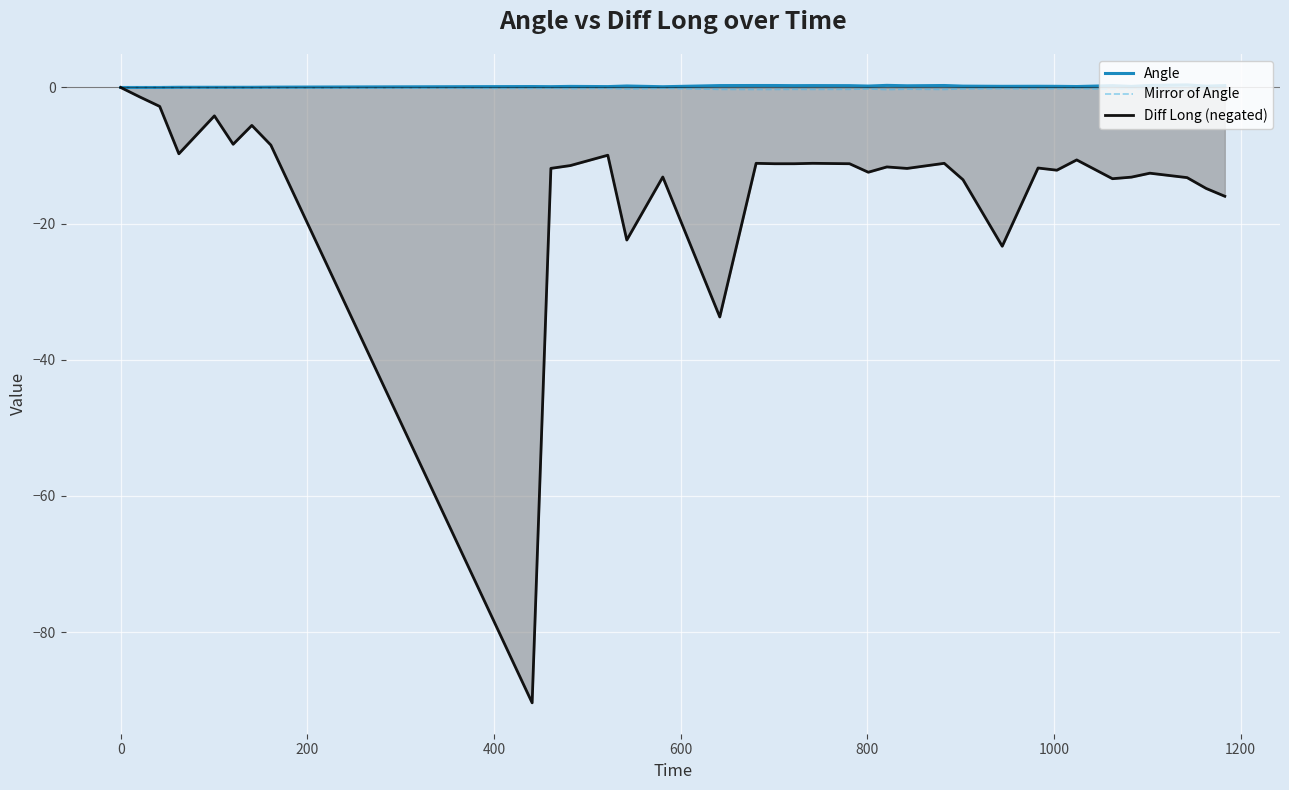

How many lines are shown in the chart?

3